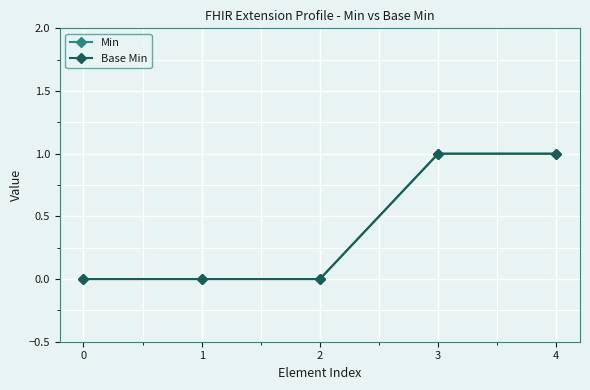

True or false: Min and Base Min cross at least once.

False